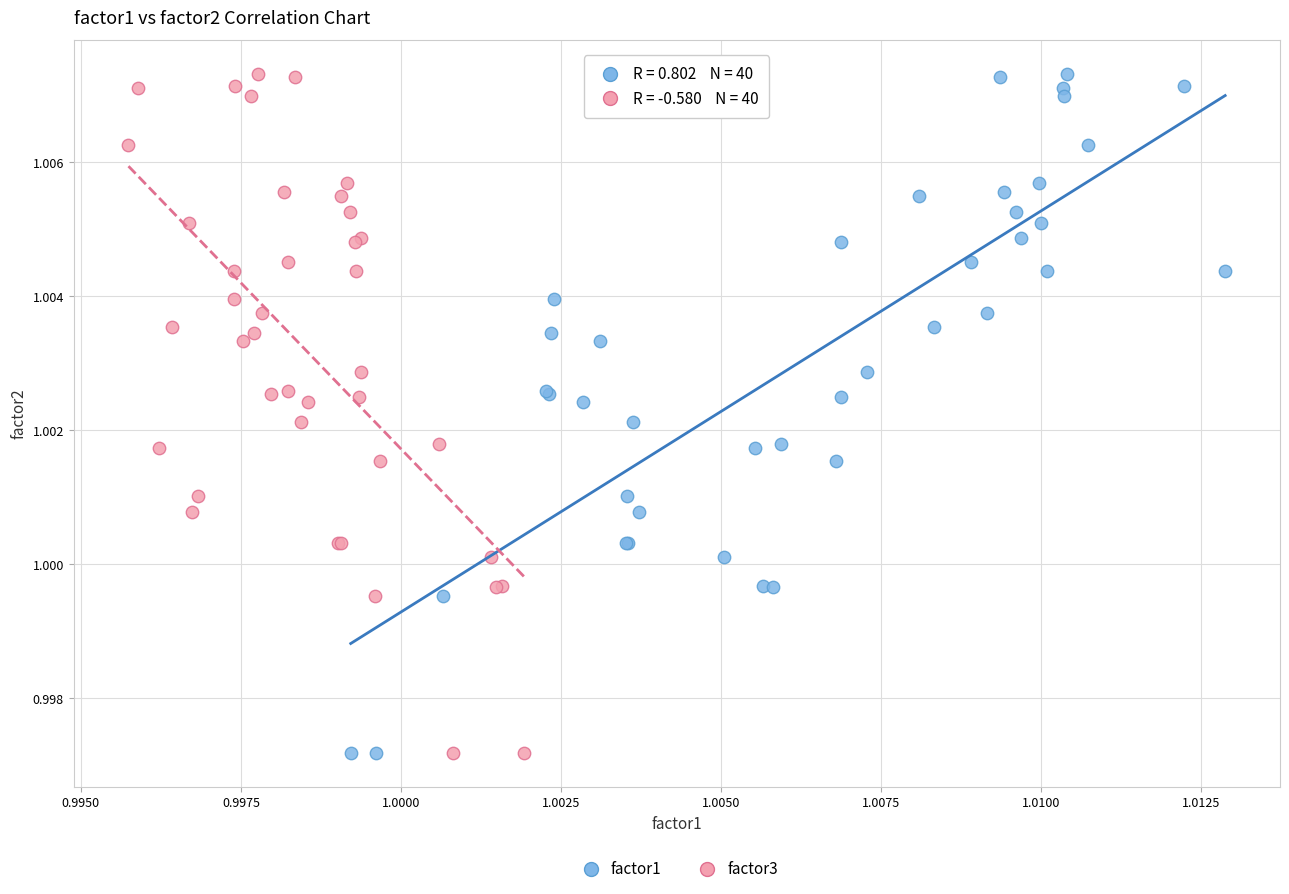

What are all the series names shown in the legend?

factor1, factor3